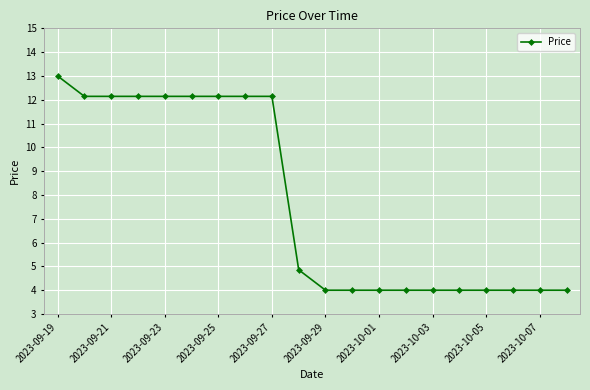

Reading left to right, extract all data points from this chart.

13.0	12.1	12.1	12.1	12.1	12.1	12.1	12.1	12.1	4.9	4.0	4.0	4.0	4.0	4.0	4.0	4.0	4.0	4.0	4.0